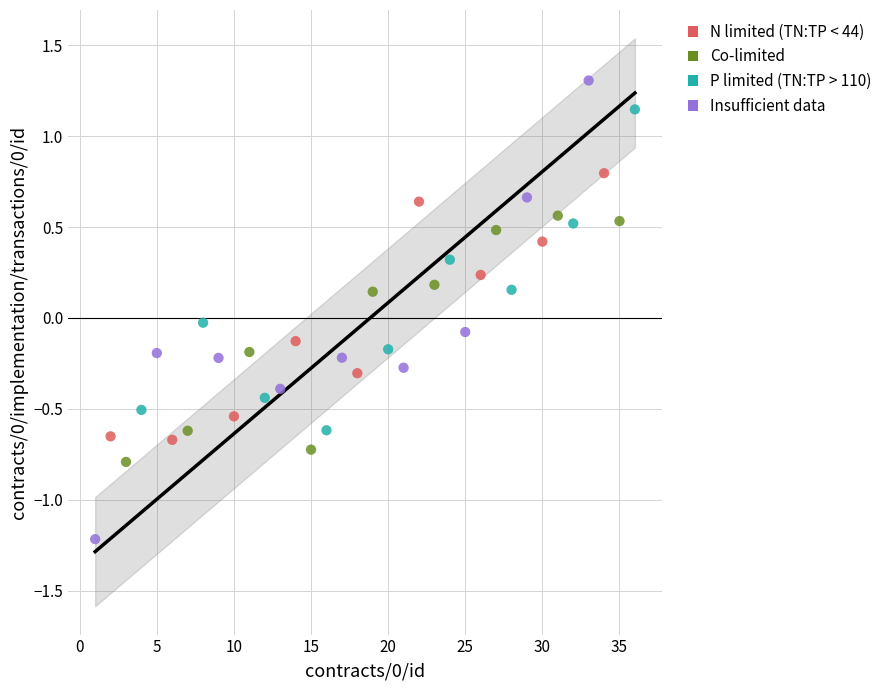

Which series reaches the maximum Y coordinate?

Insufficient data